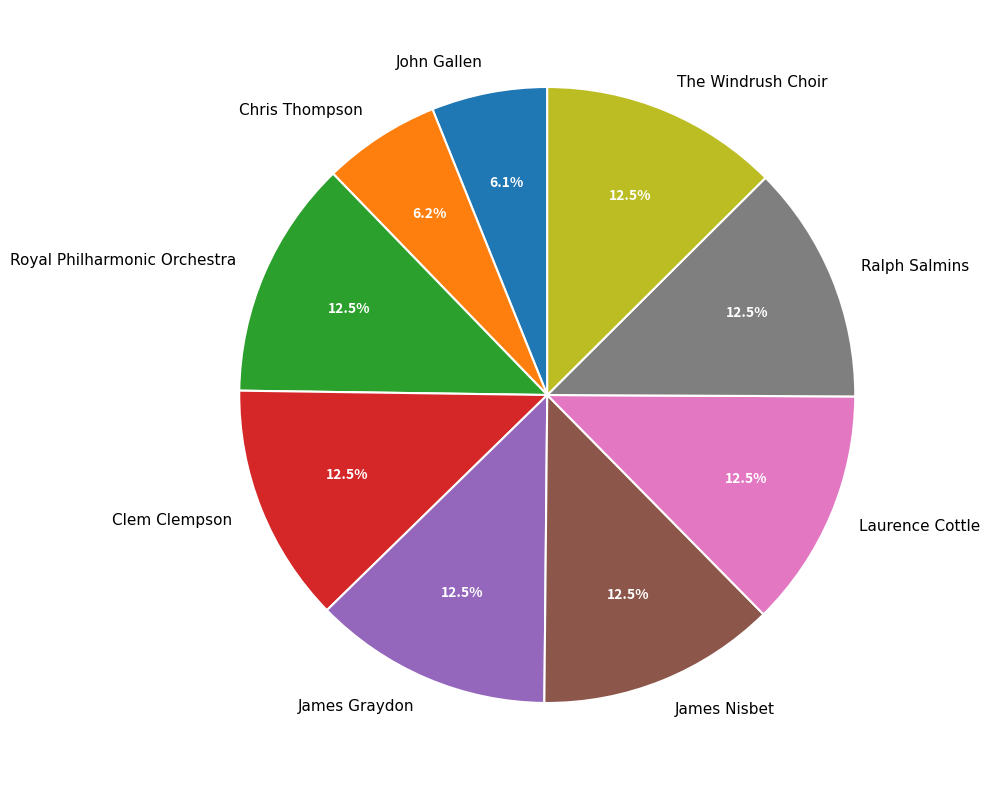

Count the number of slices in the pie.

9